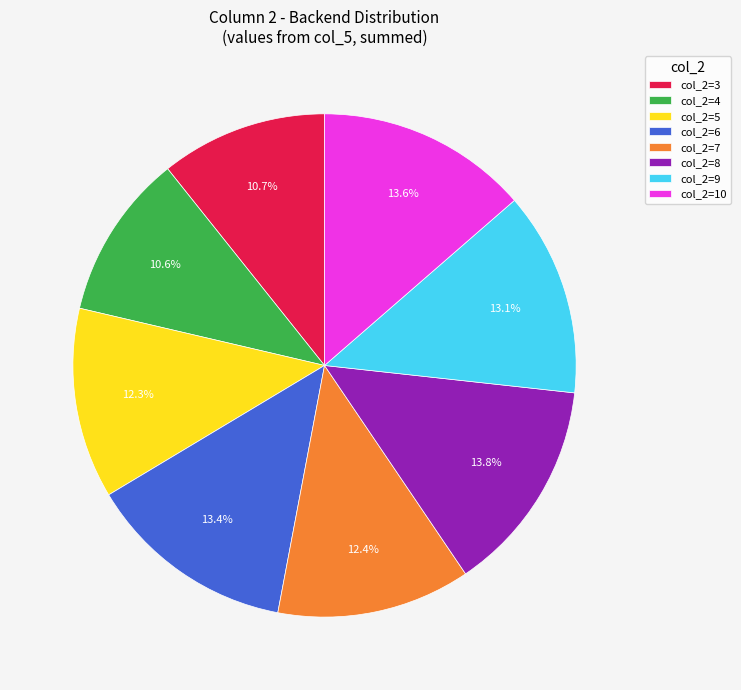

Is there any slice that represents more than half of the pie?

No